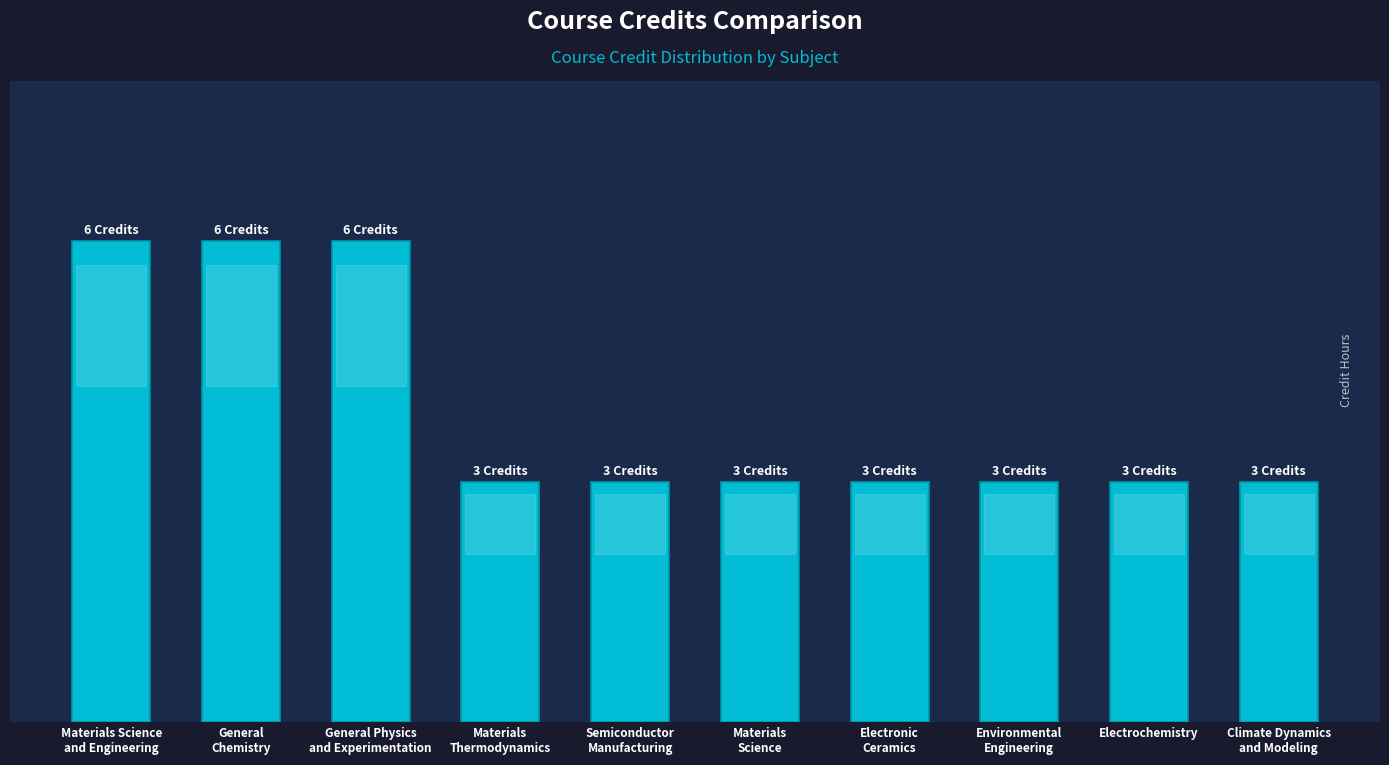

The value at Climate Dynamics
and Modeling is 3. True or false?

True